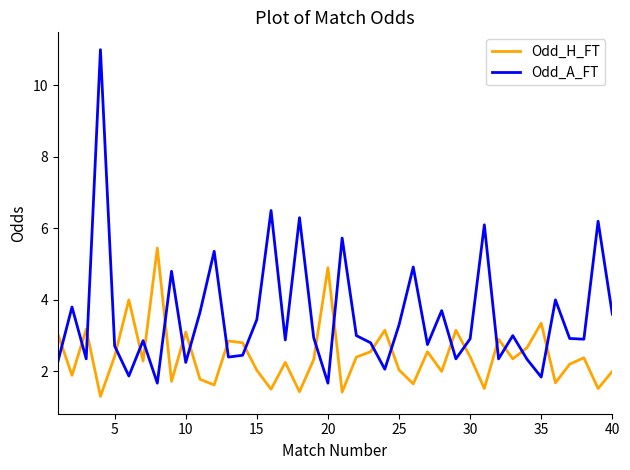

Which series has the widest spread of values?

Odd_A_FT